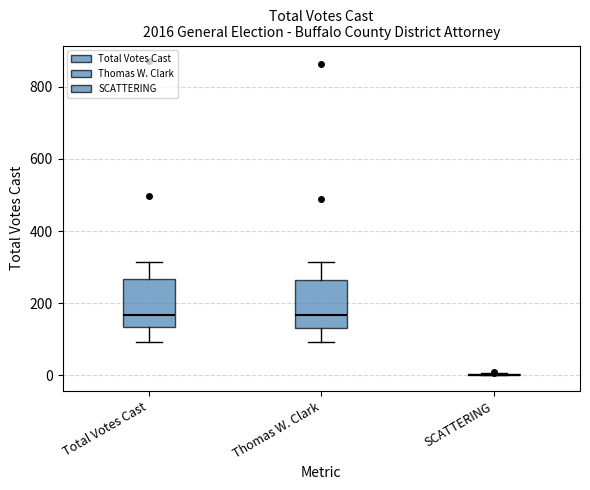

Reading left to right, transcribe this box plot: for each box, give where its median line is, the range the box spans, and where its two whiskers end, as read against the y-axis. The values are not printed on the chart, so give them approximately, as read against the axis.

Total Votes Cast: median 160, box 140 to 260, whiskers 100 to 320
Thomas W. Clark: median 160, box 140 to 260, whiskers 100 to 320
SCATTERING: box collapsed to a line at 0, whiskers 0 to 0